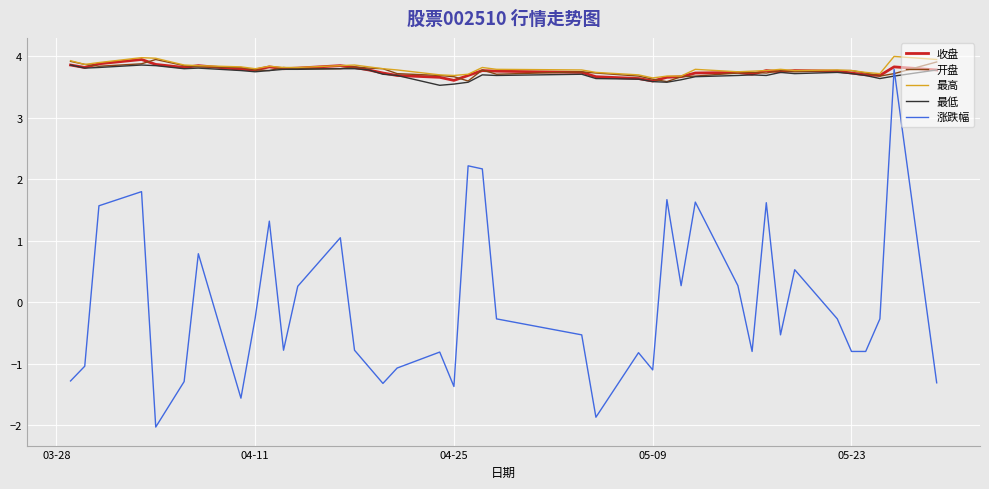

Which series has the widest spread of values?

涨跌幅